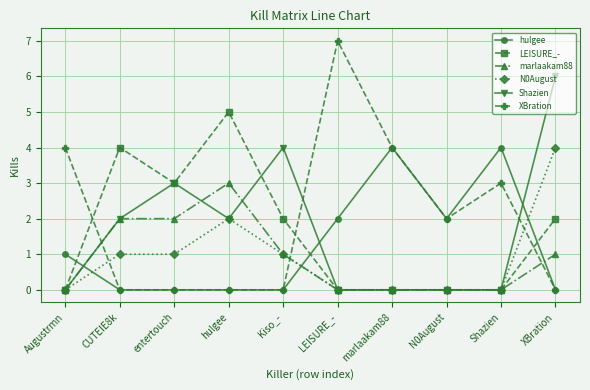

True or false: marlaakam88 has a value of 0 at marlaakam88.

True